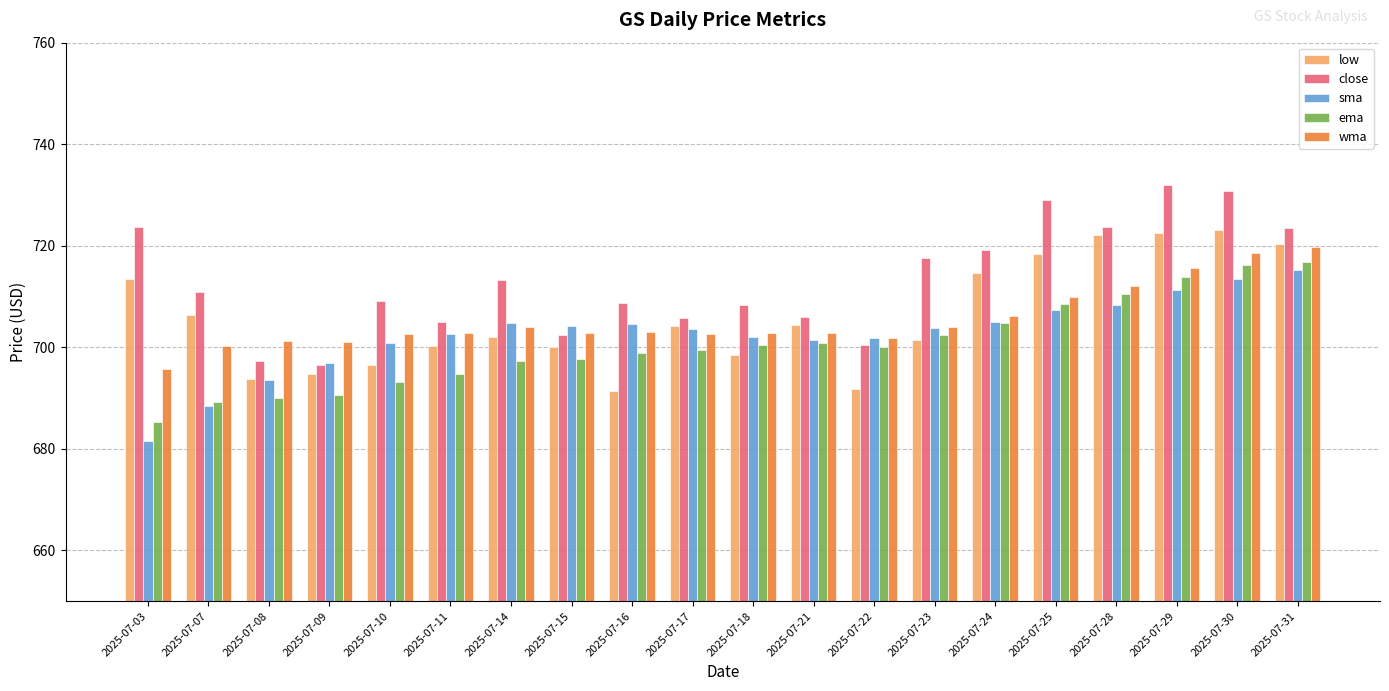

What is the highest value of the ema series?

716.8